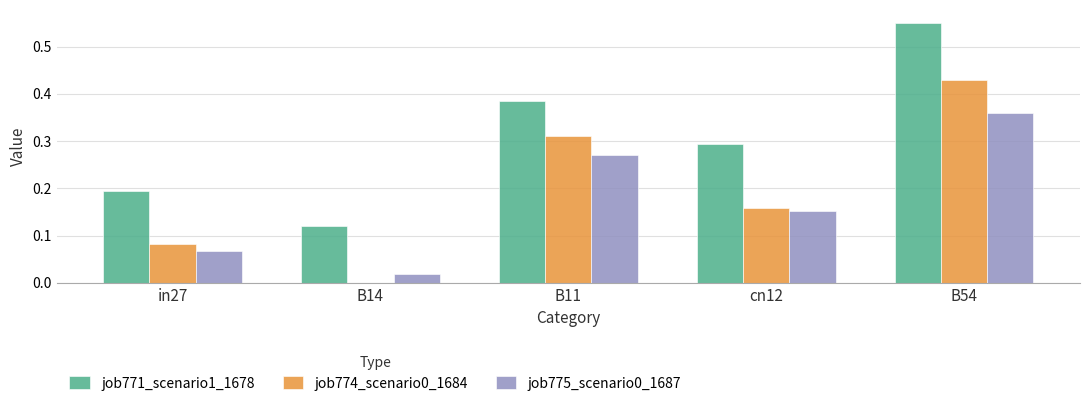

What is the total value across all series at B54?

1.3